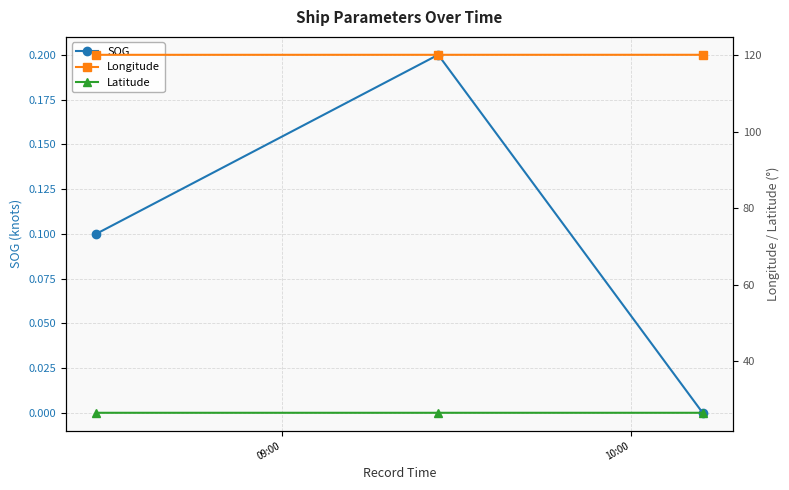

What is the value of the SOG point at the 2nd from the left?

0.2